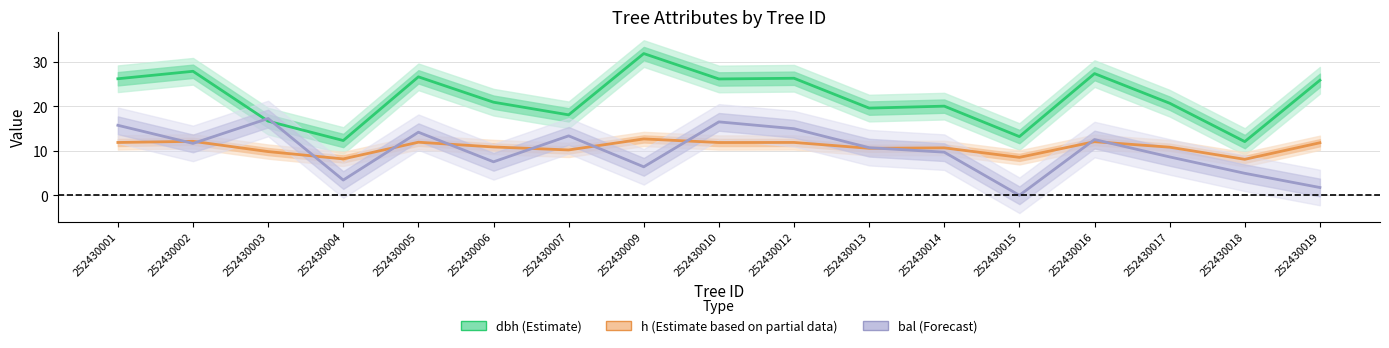

What is the total value across all series at 252430004?

23.9